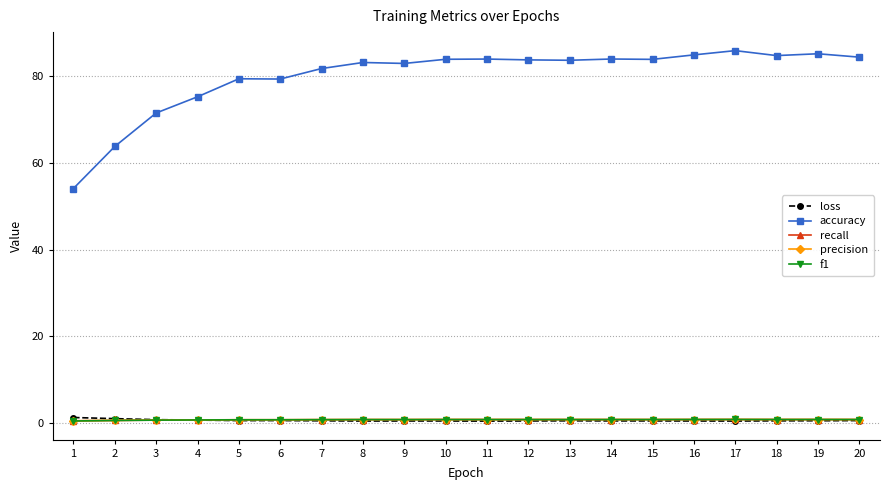

Is the value of loss at 5 greater than the value of accuracy at 1?

No